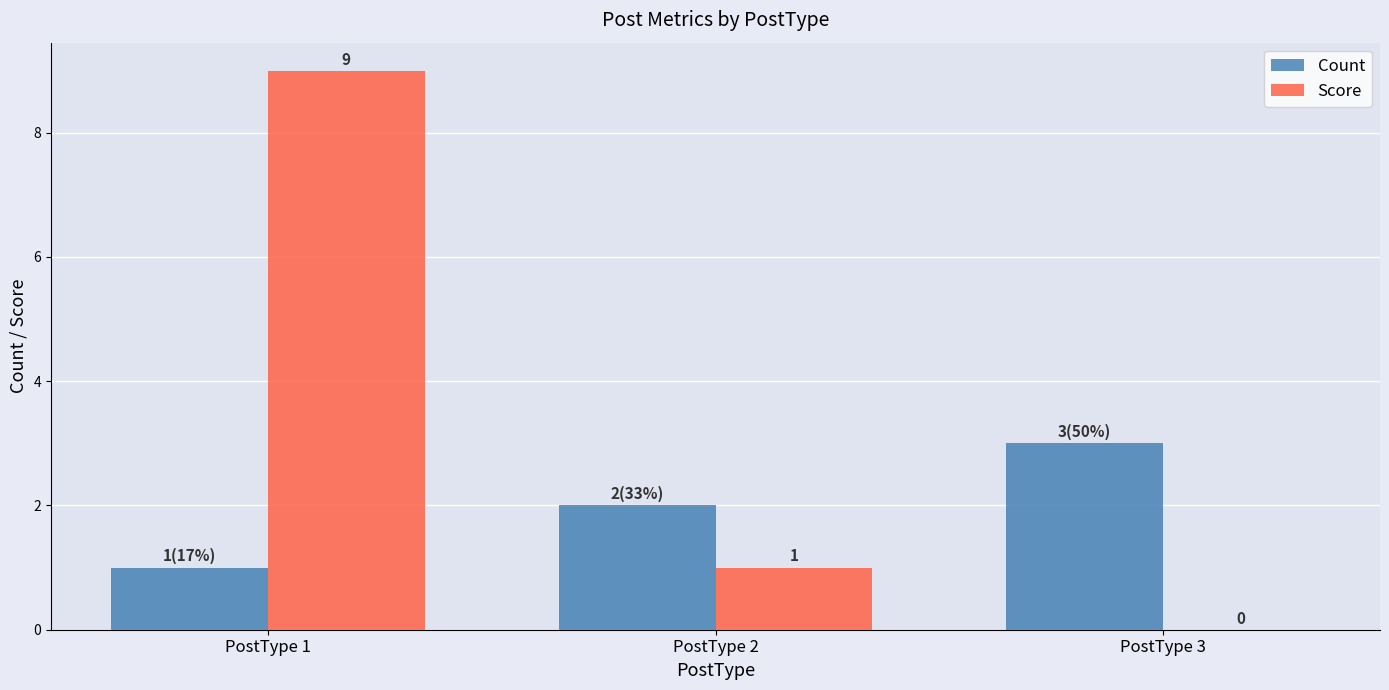

Is the value of Score at PostType 3 greater than the value of Count at PostType 1?

No